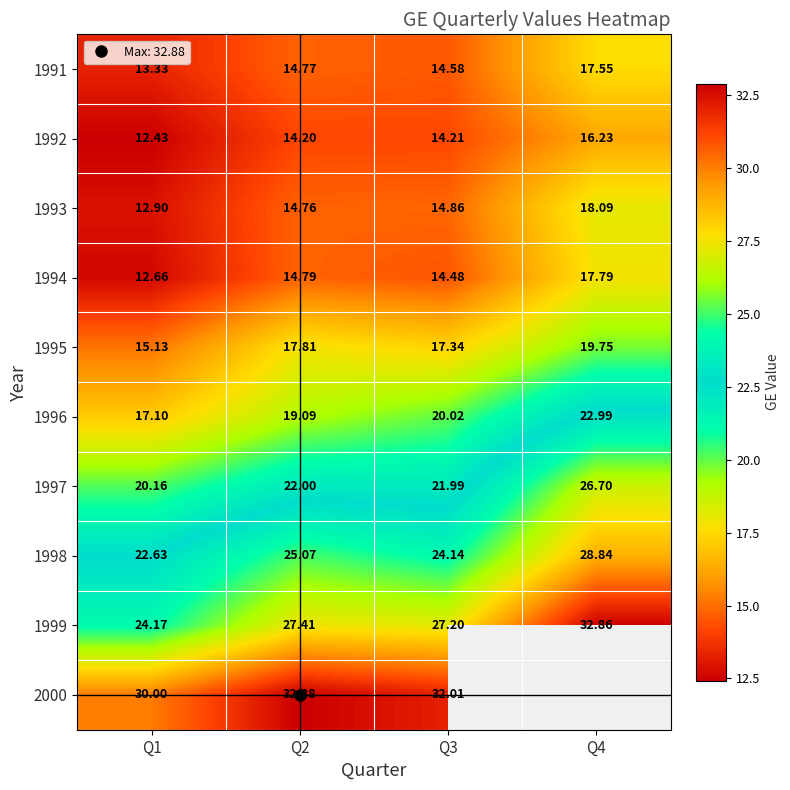

What is the difference between the maximum and second lowest values in the 1991 series?

3.0